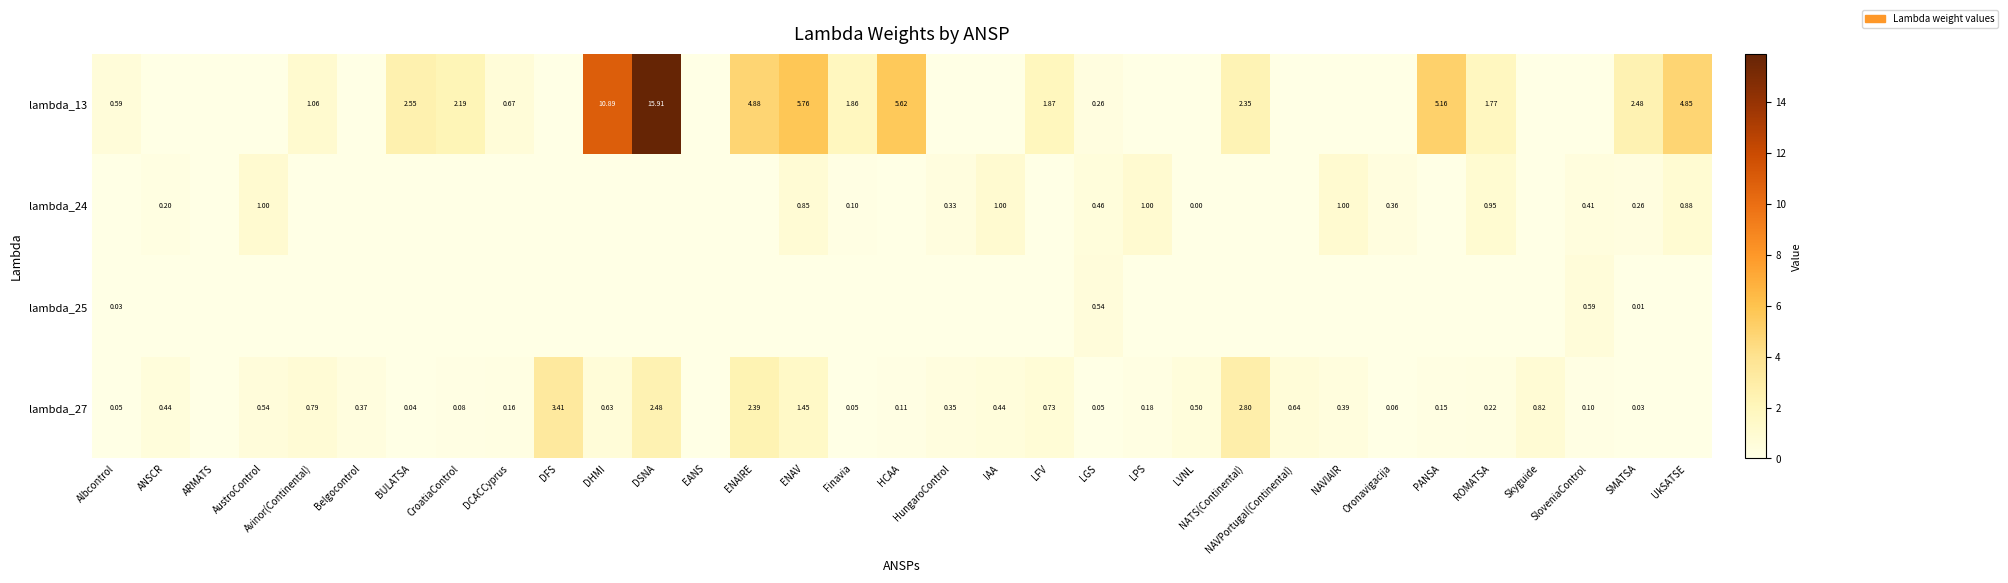

How many distinct data groups are displayed?

4